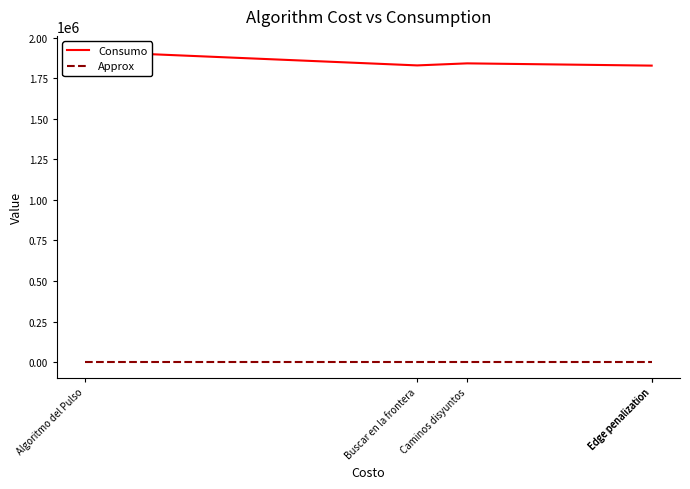

List the series in order of their peak value, lowest first.

Approx, Consumo